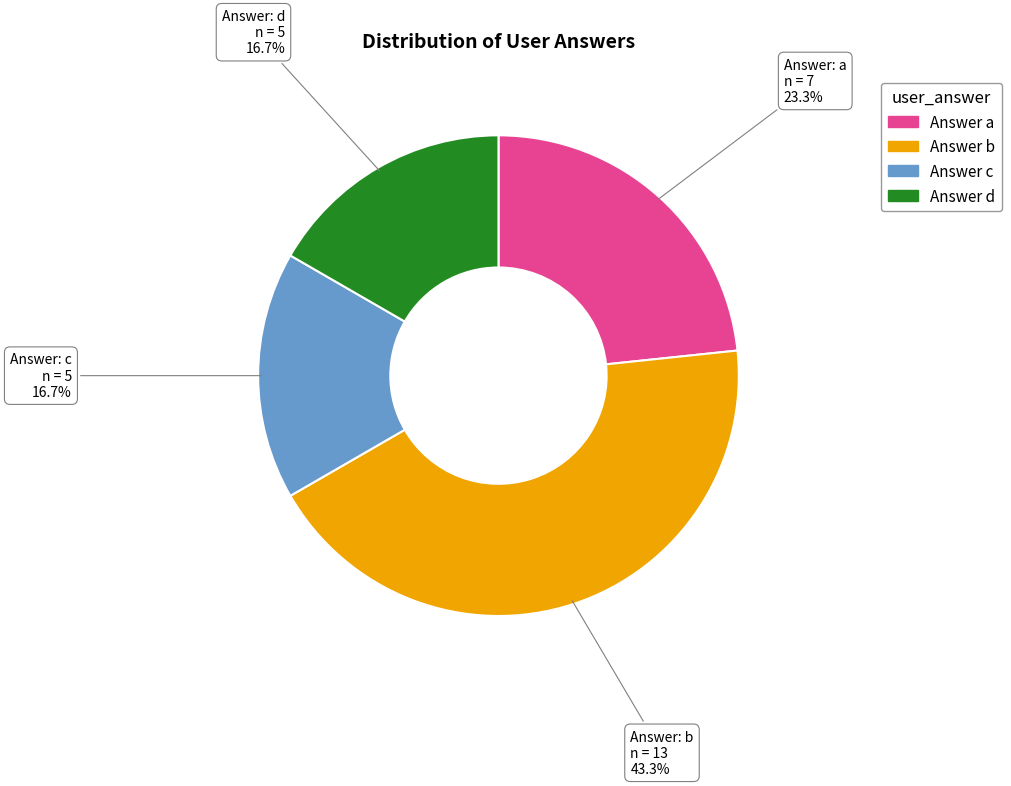

Is there any slice that represents more than half of the pie?

No